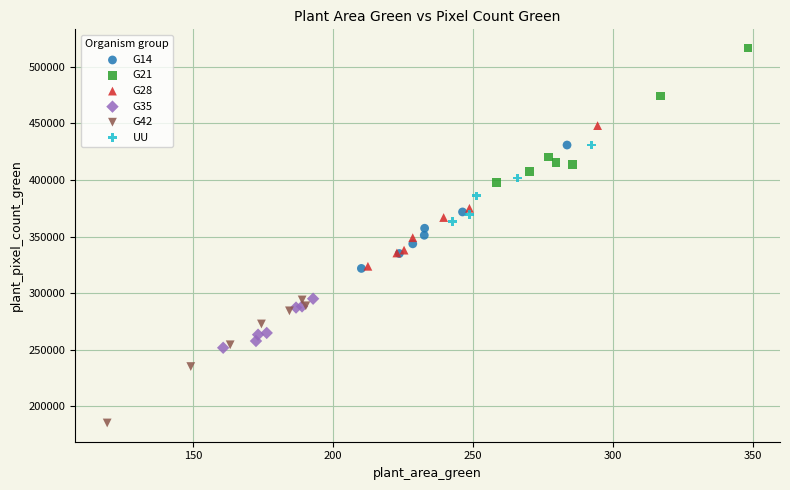

What are all the series names shown in the legend?

G14, G21, G28, G35, G42, UU